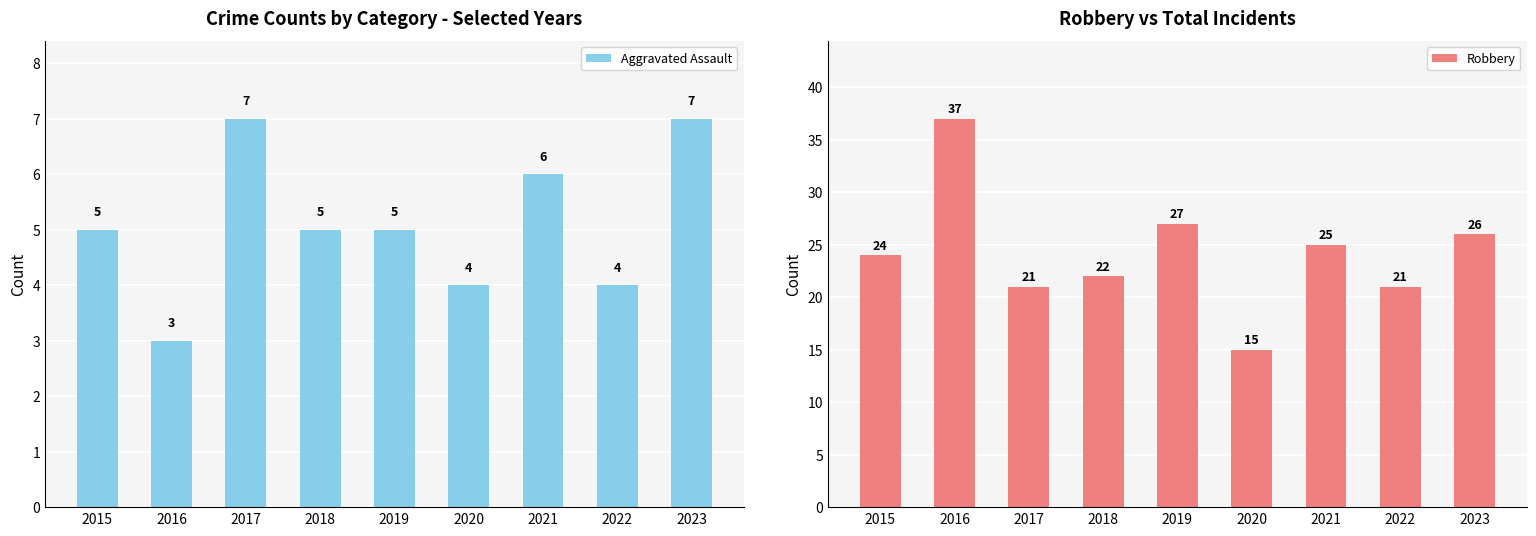

Rank the series by their average value, from lowest to highest.

Aggravated Assault, Robbery